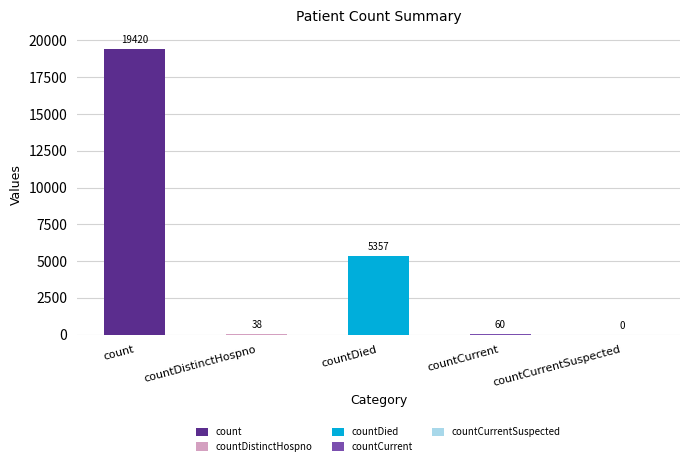

How many distinct data groups are displayed?

1